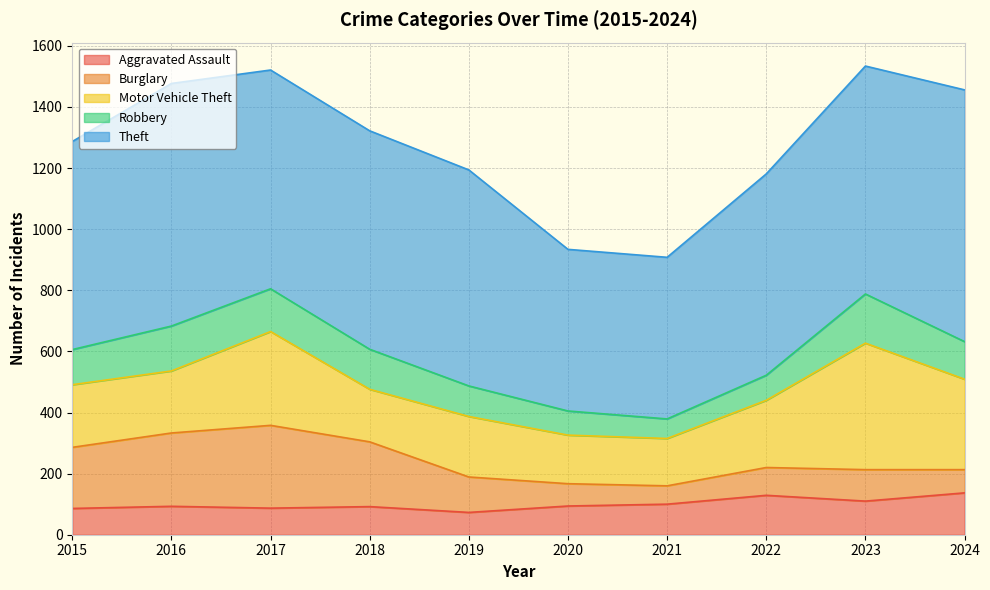

What is the highest value of the Motor Vehicle Theft series?

414